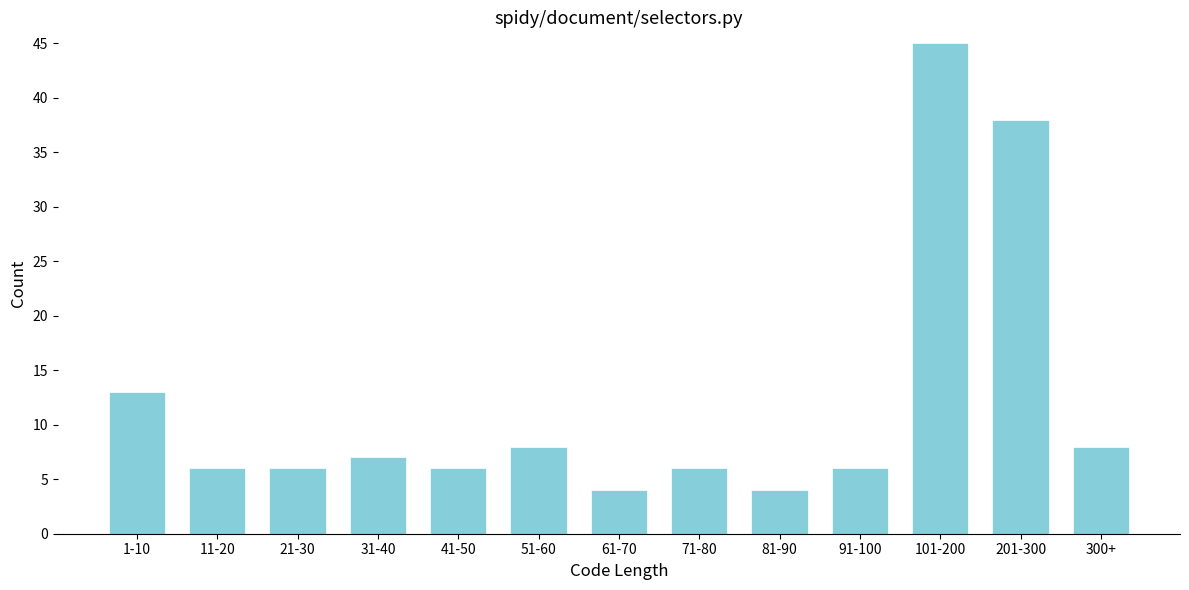

Reading left to right, what are all the values shown in this chart?

13	6	6	7	6	8	4	6	4	6	45	38	8